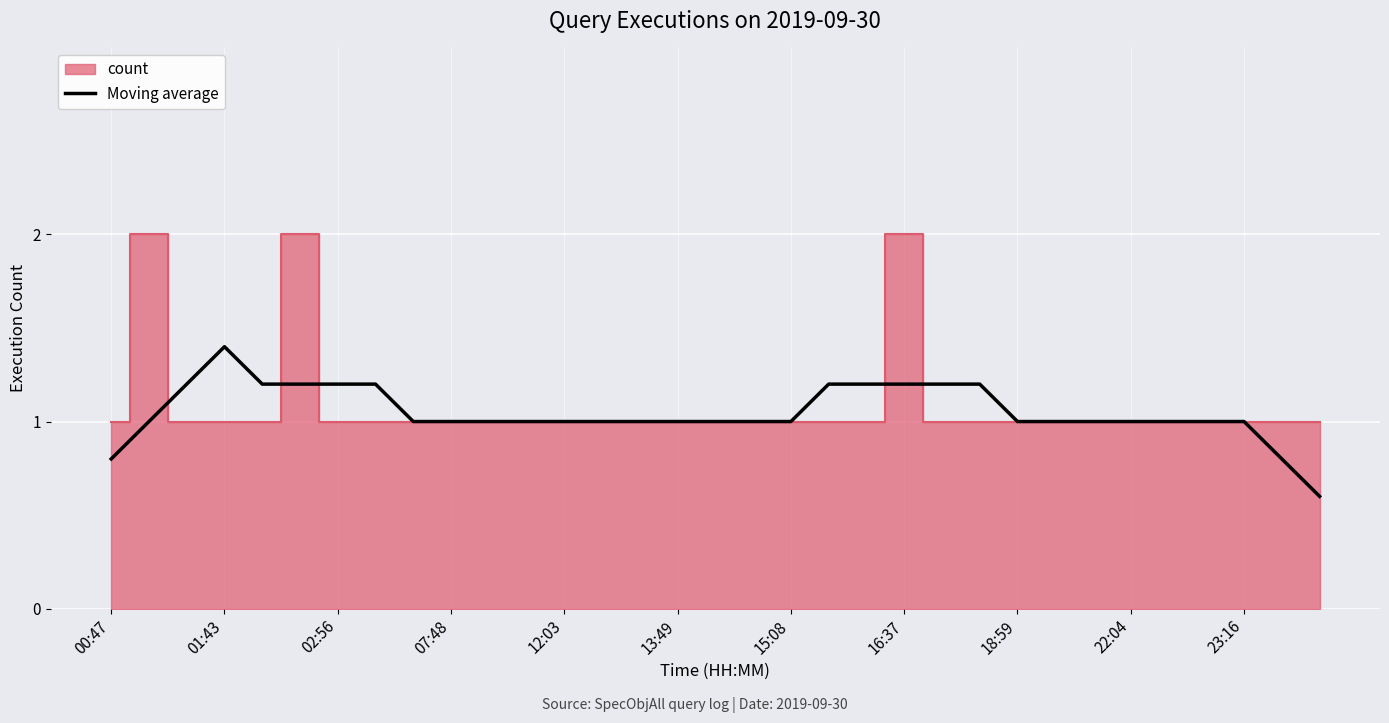

What is the approximate value at 19?

1.2